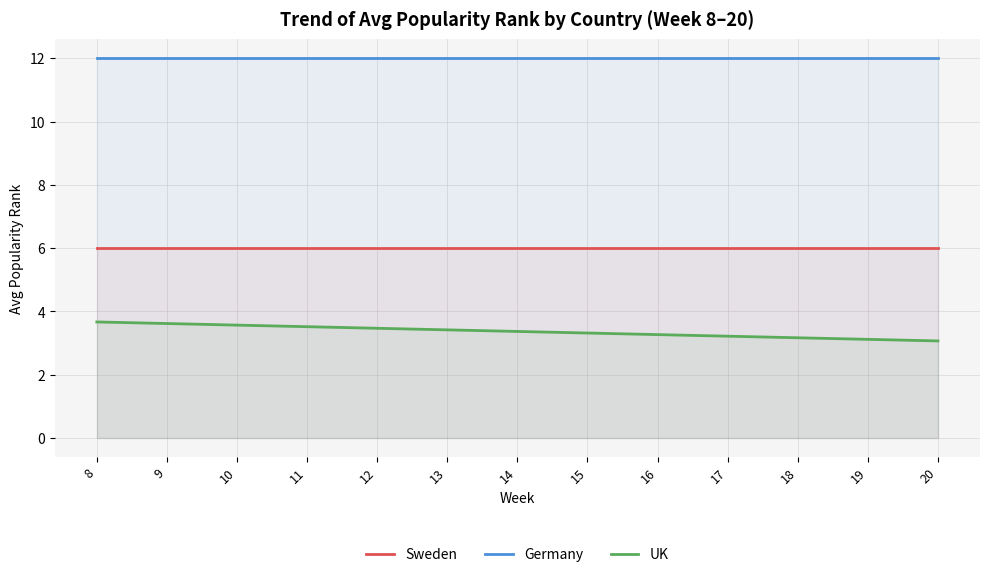

Which series has the largest total across all categories?

Germany